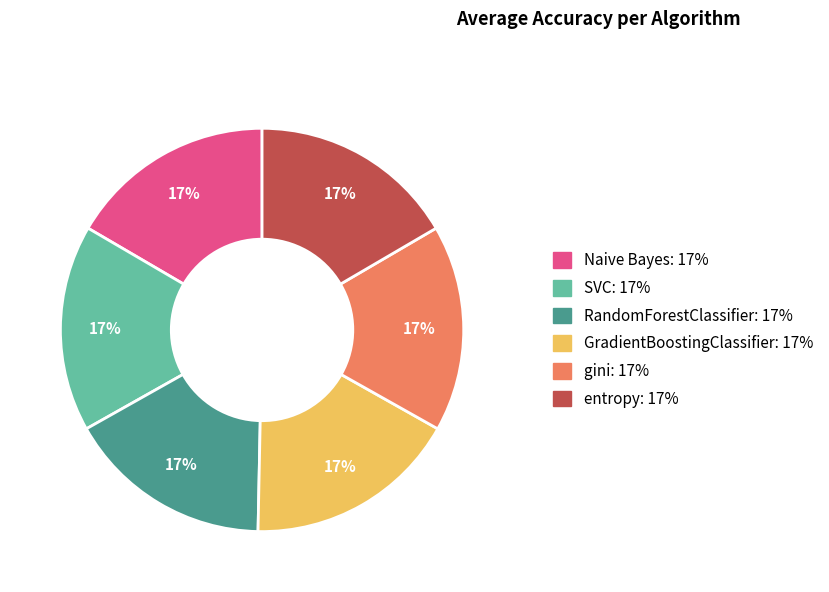

To the nearest percent, what is the average slice percentage?

17%